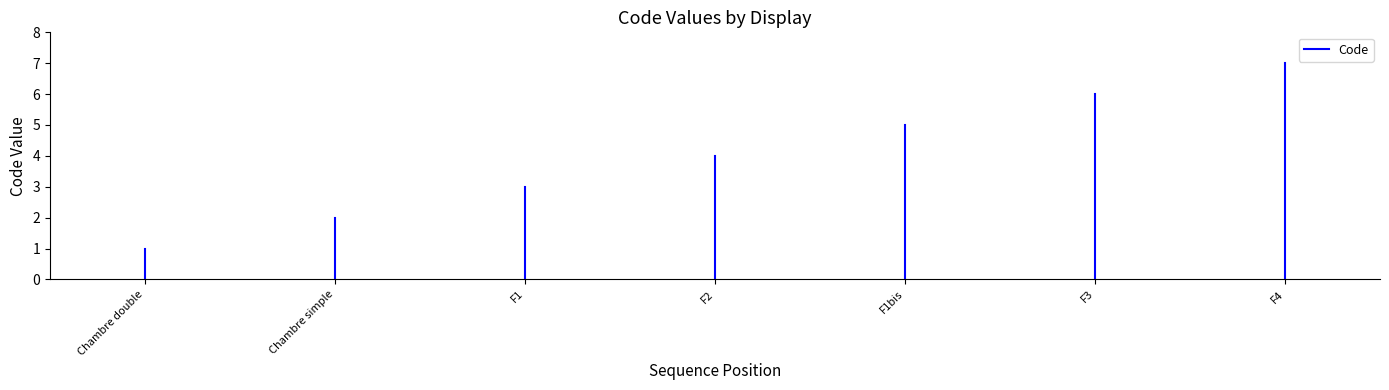

What is the ratio of the value at F4 to the value at F3?

1.2